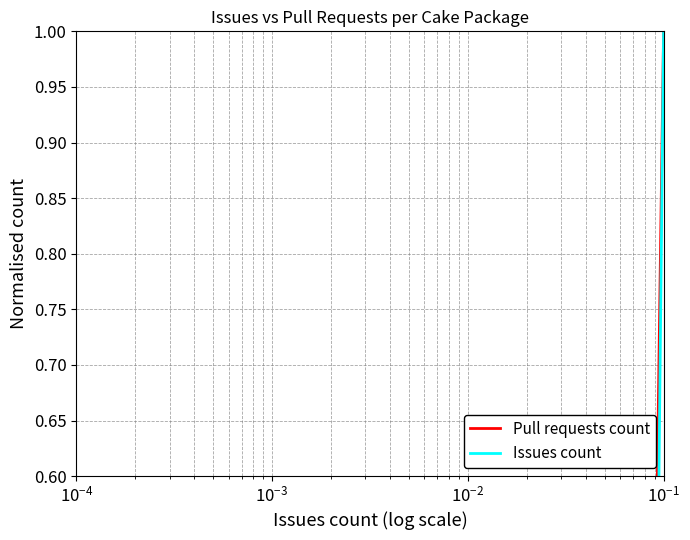

How many lines are shown in the chart?

2